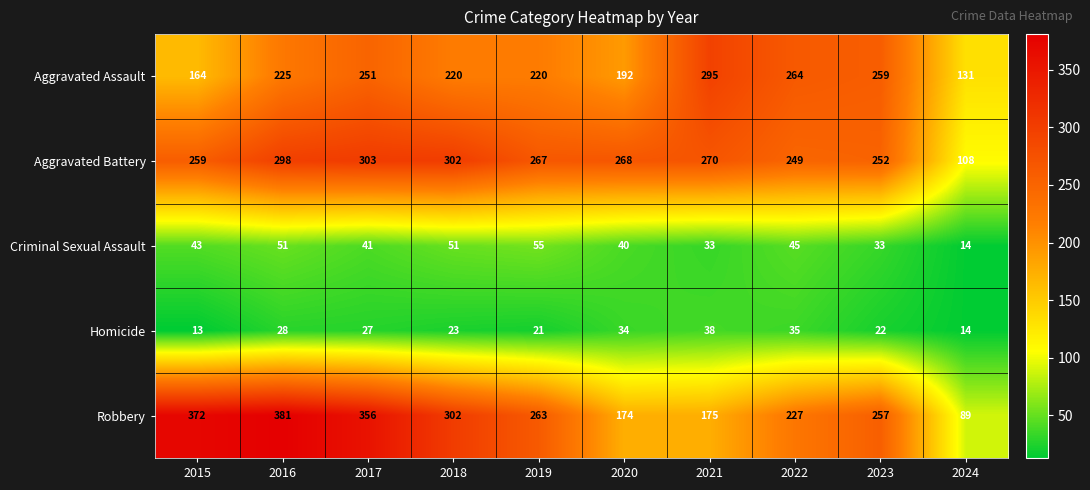

Rank the categories by Aggravated Battery value from lowest to highest.

2024, 2022, 2023, 2015, 2019, 2020, 2021, 2016, 2018, 2017